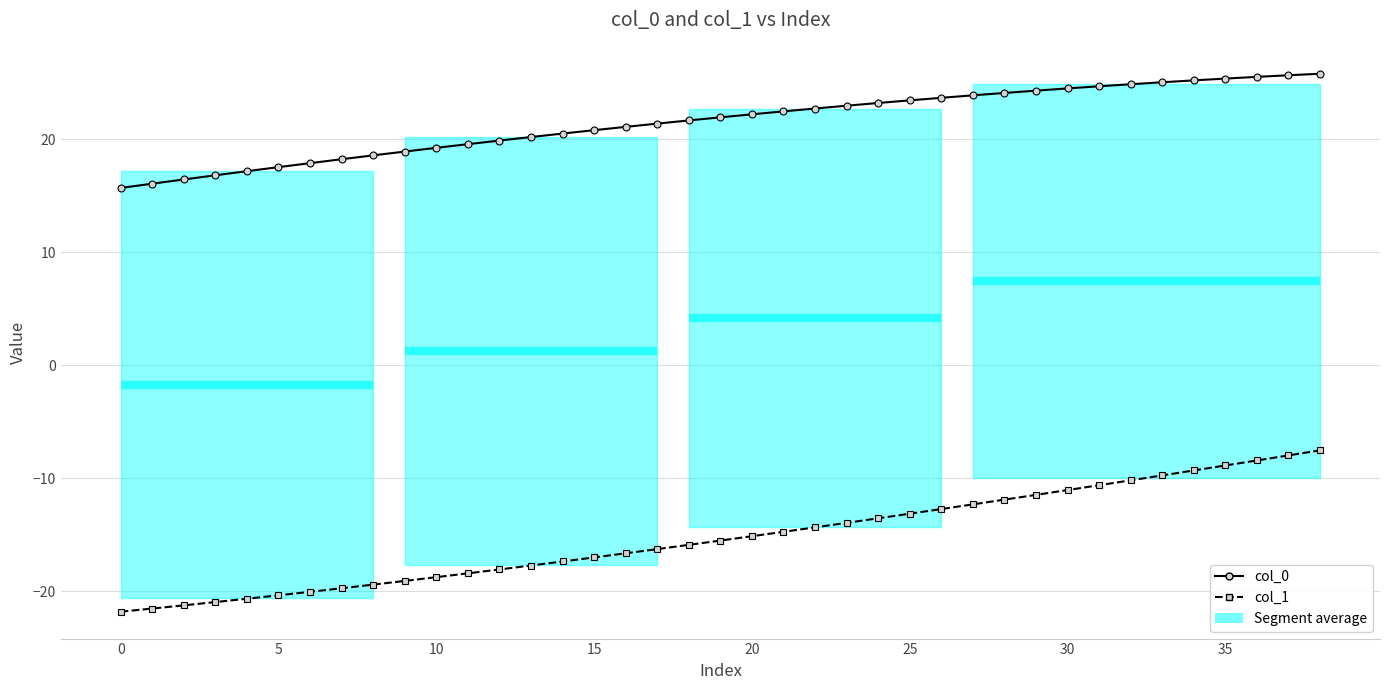

At which category does the chart reach its peak across all series?

38